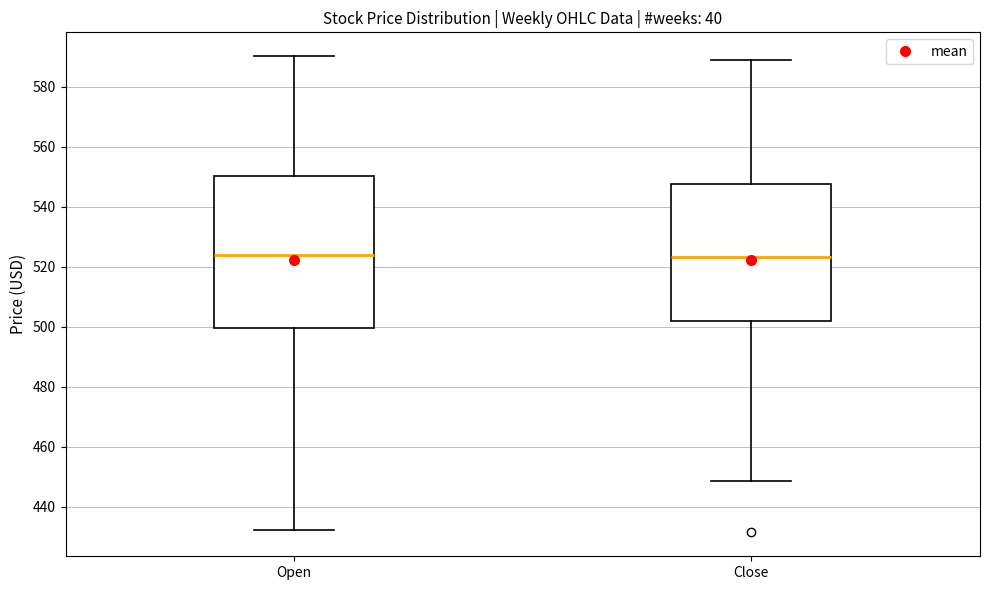

Where does the upper whisker of the box for Close end on the y-axis? The values are not printed on the chart, so give them approximately, as read against the axis.

588